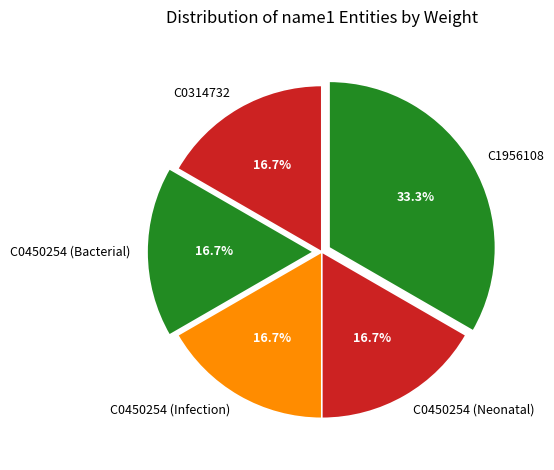

To the nearest percent, what is the difference between the largest and smallest slice percentages?

17%